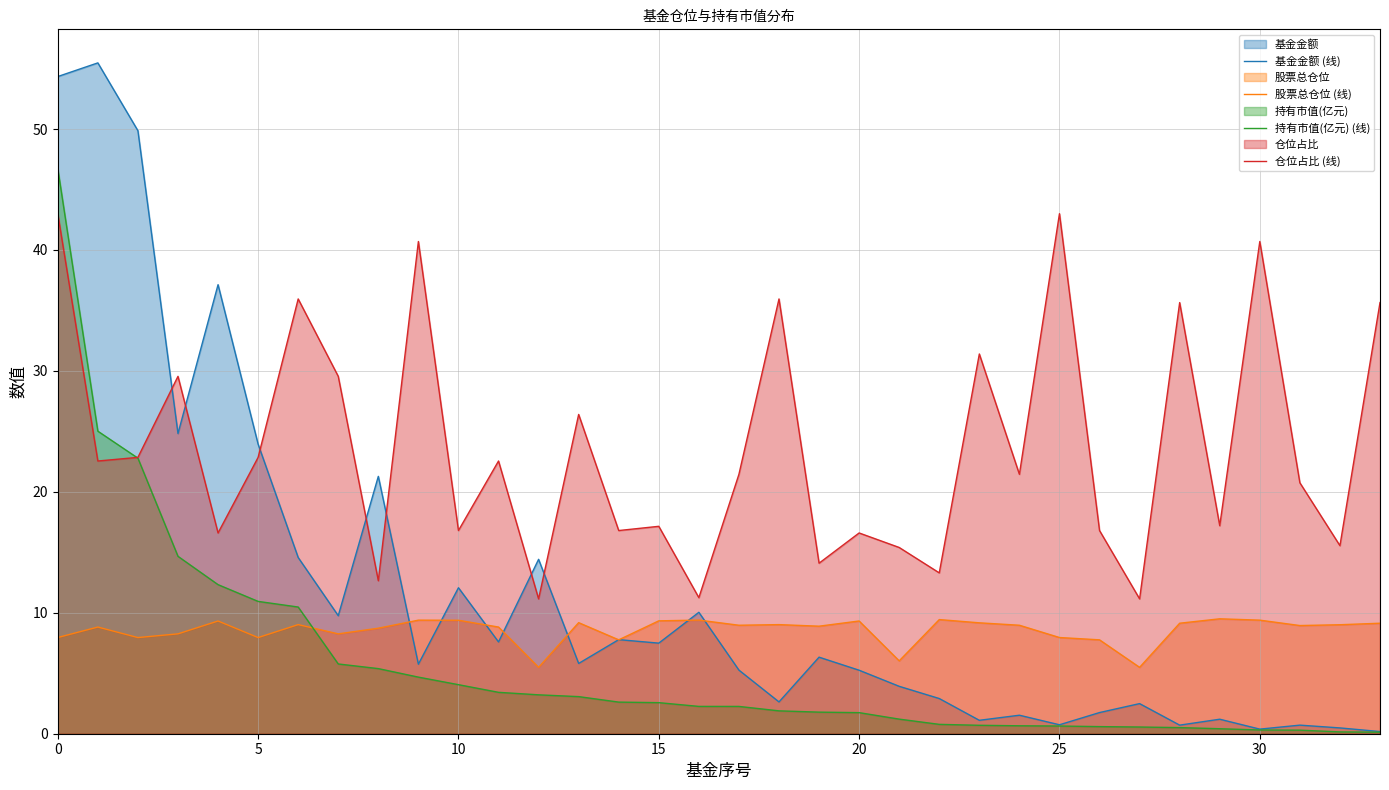

How many data points does each series have?

34